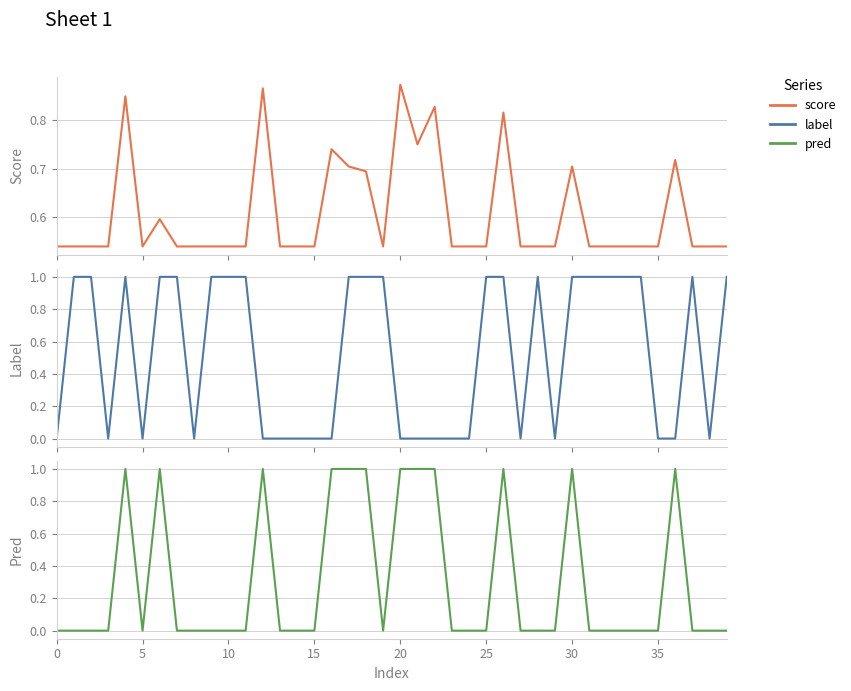

What are all the series names shown in the legend?

score, label, pred